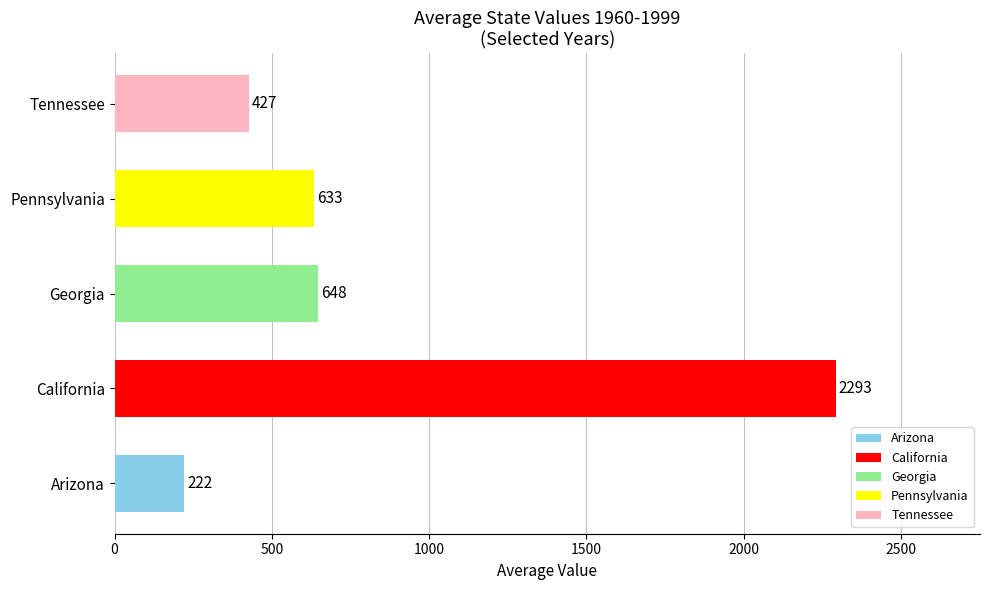

Where is the data nearest to the value 1257?

Georgia